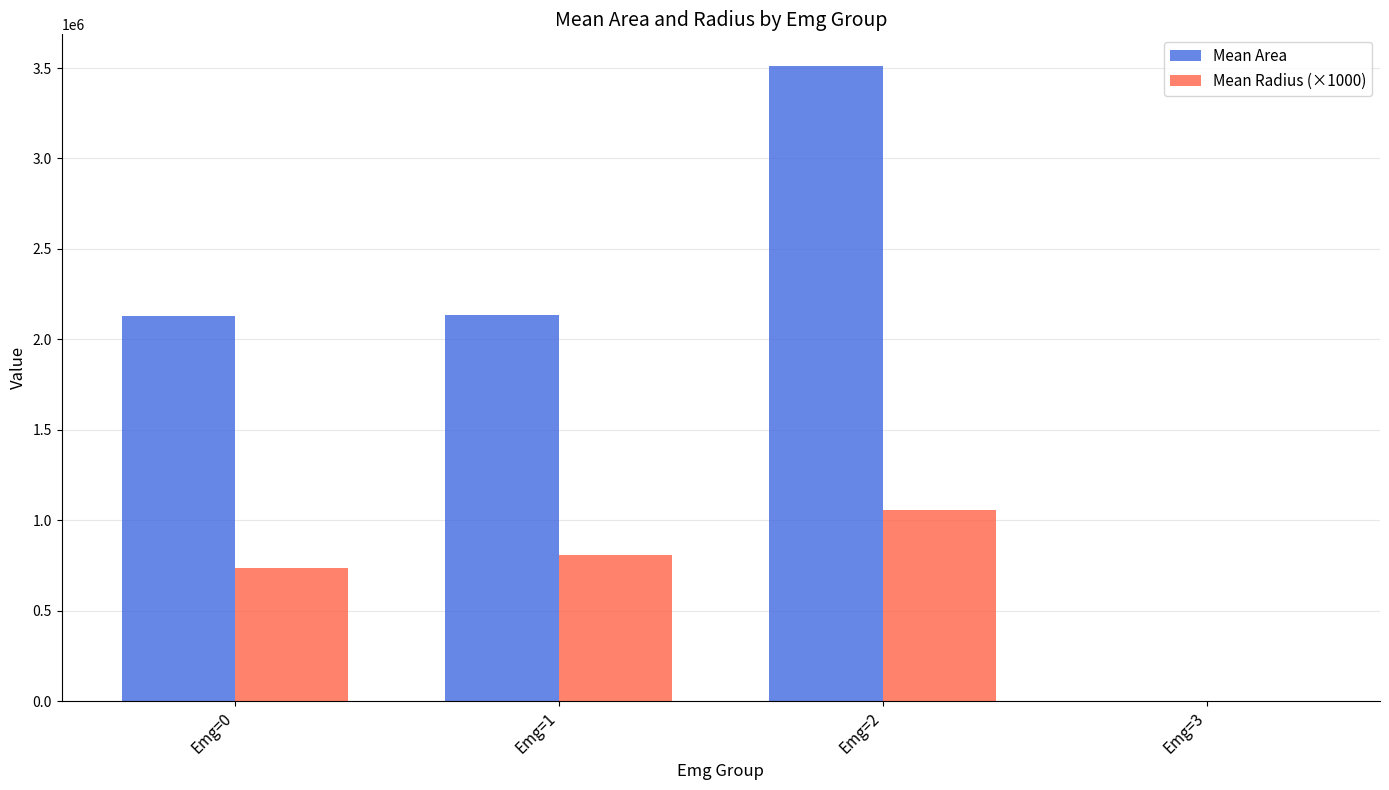

Which series has the widest spread of values?

Mean Area